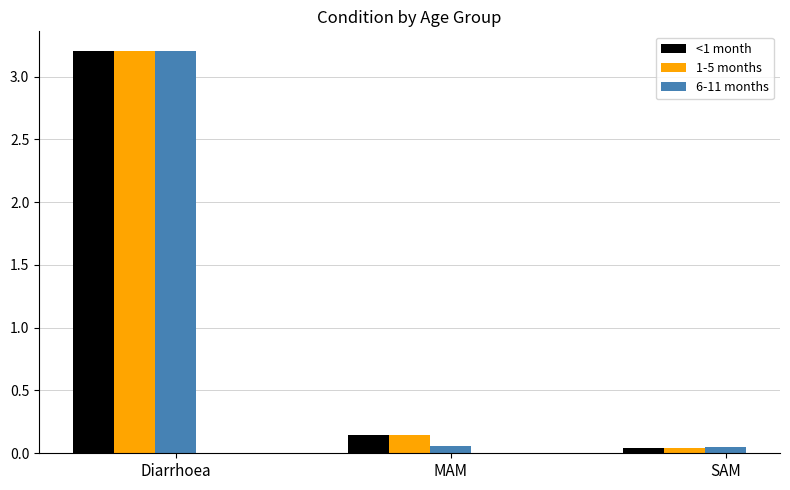

What is the total value across all series at MAM?

0.3